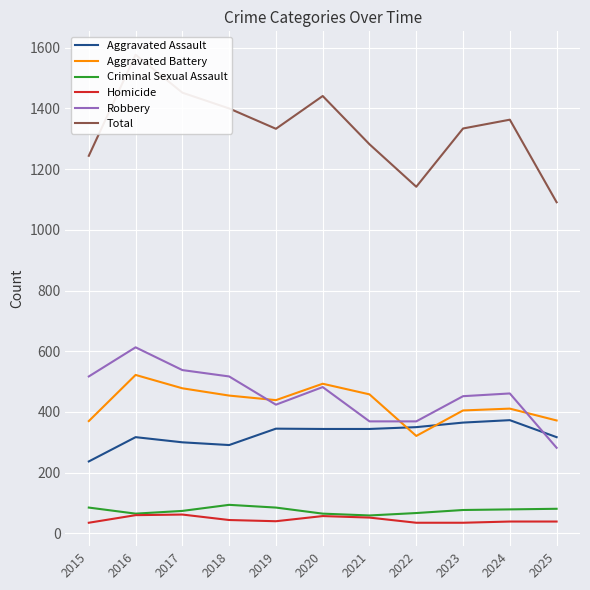

What is the difference between the highest and lowest values at 2020?

1384